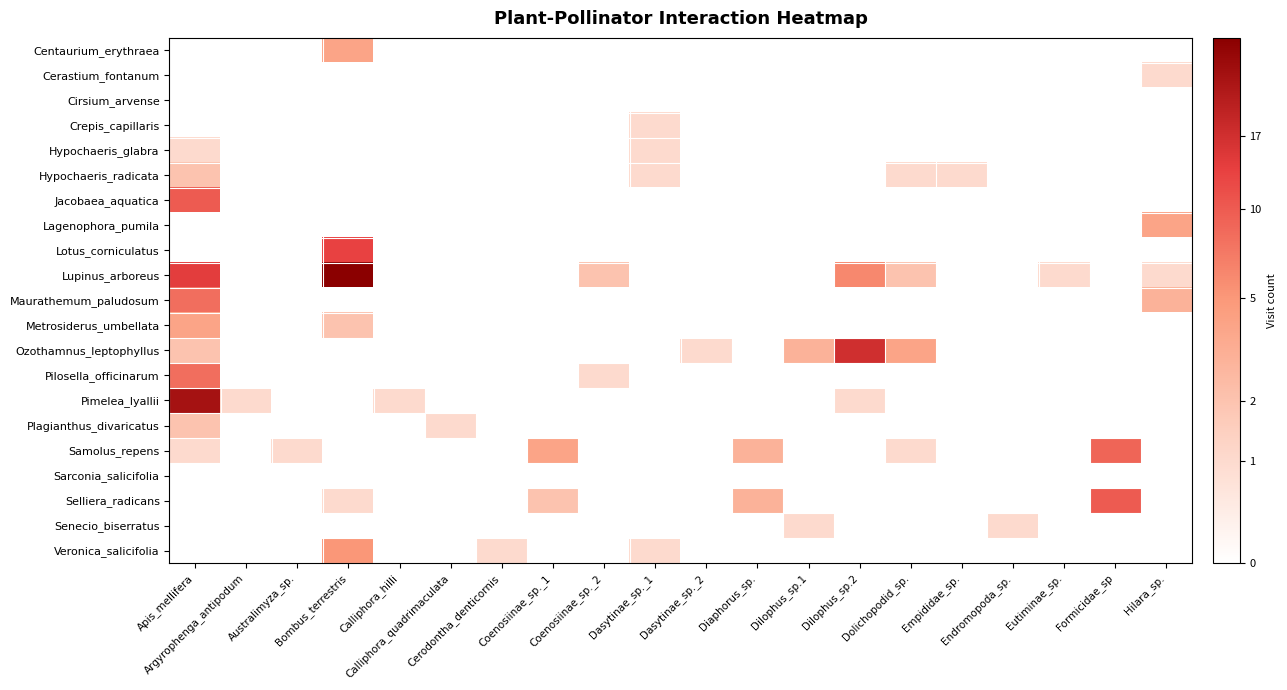

Which series has the largest range (max minus min)?

Lupinus_arboreus